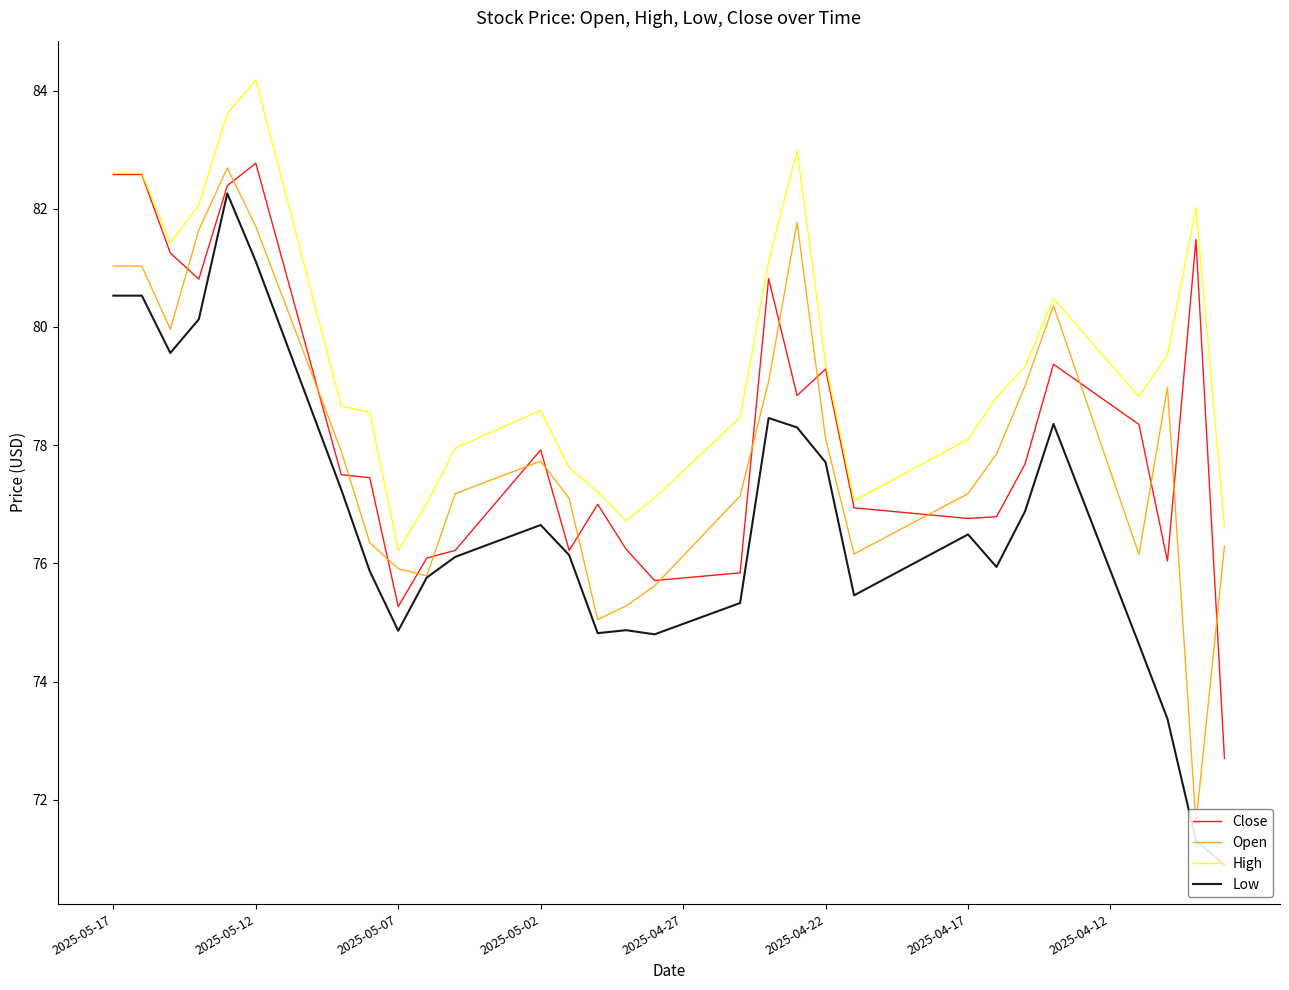

Reading left to right, extract all data points from this chart.

Close: 82.6	82.6	81.2	80.8	82.4	82.8	81.0	79.3	77.5	77.4	75.3	76.1	76.2	76.8	77.4	77.9	76.2	77.0	76.2	75.7	75.8	75.8	75.8	80.8	78.8	79.3	76.9	76.9	76.9	76.8	76.8	76.8	77.7	79.4	79.0	78.7	78.3	76.0	81.5	72.7
Open: 81.0	81.0	80.0	81.6	82.7	81.7	80.4	79.2	77.9	76.3	75.9	75.8	77.2	77.4	77.5	77.7	77.1	75.1	75.3	75.6	76.1	76.6	77.1	79.1	81.8	78.1	76.2	76.4	76.7	76.9	77.2	77.8	79.0	80.4	79.0	77.6	76.2	79.0	71.6	76.3
High: 82.6	82.6	81.4	82.1	83.6	84.2	82.3	80.5	78.7	78.6	76.2	77.0	77.9	78.2	78.4	78.6	77.6	77.2	76.7	77.1	77.6	78.0	78.5	81.1	83.0	79.4	77.1	77.3	77.6	77.8	78.1	78.8	79.3	80.5	79.9	79.4	78.8	79.5	82.0	76.6
Low: 80.5	80.5	79.6	80.1	82.3	81.1	79.8	78.5	77.2	75.9	74.9	75.8	76.1	76.3	76.5	76.7	76.1	74.8	74.9	74.8	75.0	75.2	75.3	78.5	78.3	77.7	75.5	75.7	76.0	76.2	76.5	75.9	76.9	78.4	77.1	75.9	74.6	73.4	71.3	70.9